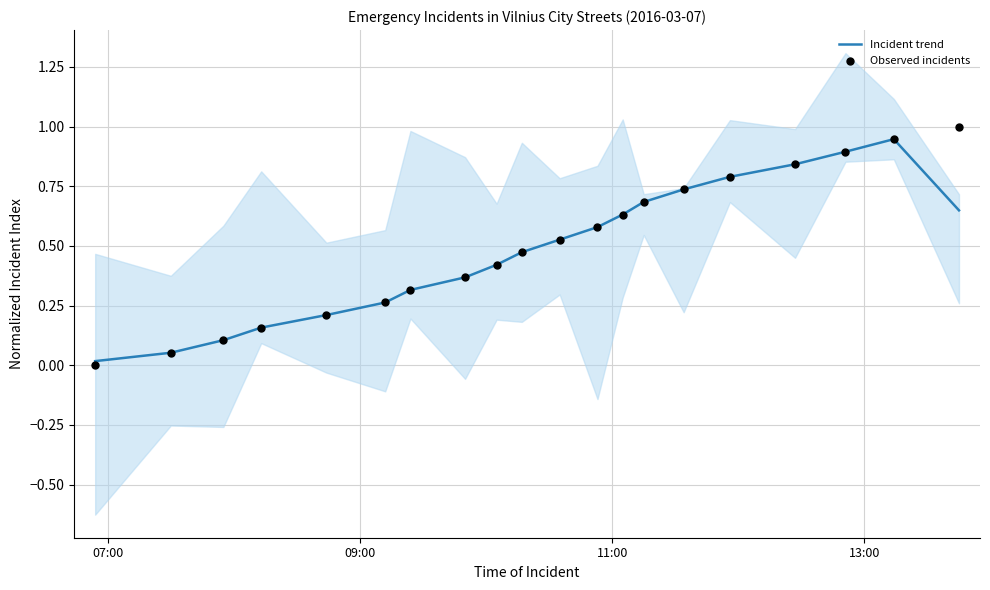

Which series reaches the maximum Y coordinate?

Observed incidents